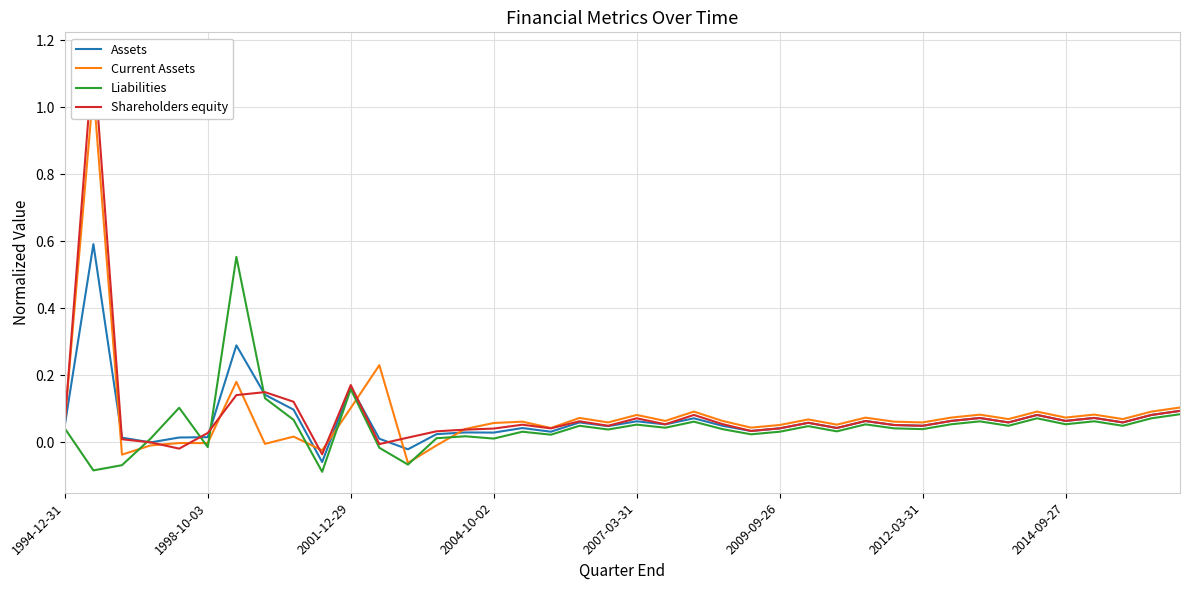

Is the value of Current Assets at 31 greater than the value of Shareholders equity at 36?

Yes